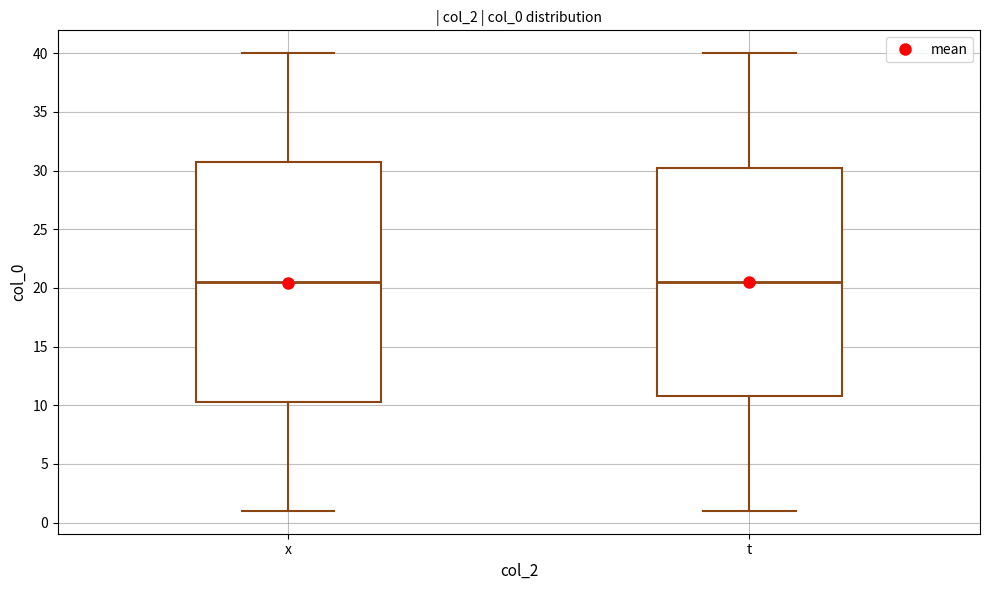

Reading left to right, transcribe this box plot: for each box, give where its median line is, the range the box spans, and where its two whiskers end, as read against the y-axis. The values are not printed on the chart, so give them approximately, as read against the axis.

x: median 20.5, box 10.5 to 31.0, whiskers 1.0 to 40.0
t: median 20.5, box 11.0 to 30.5, whiskers 1.0 to 40.0